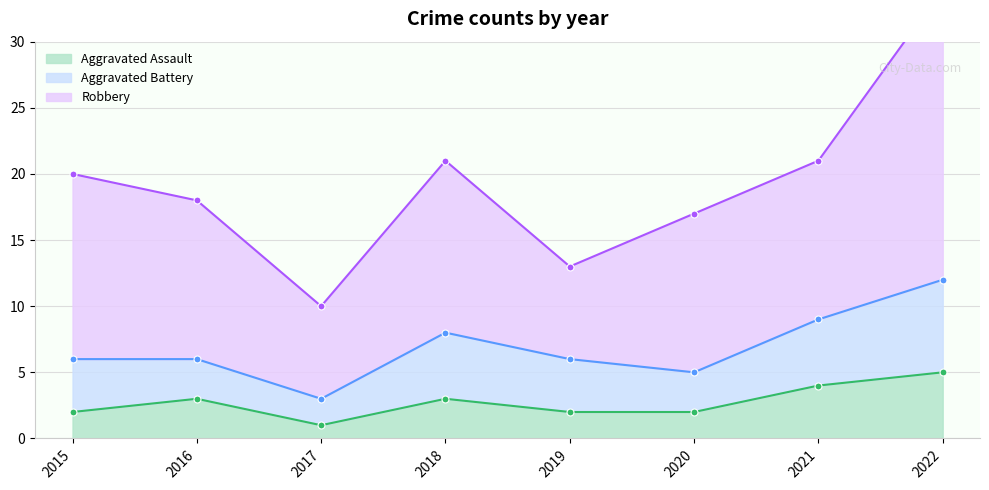

True or false: Aggravated Assault has a value of 3 at 2016.

True